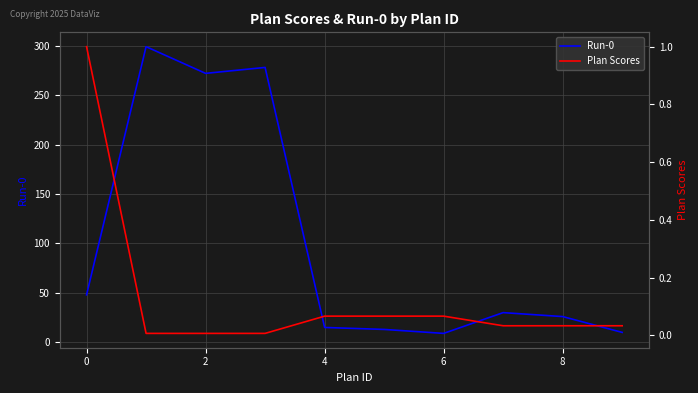

Rank the series by their average value, from lowest to highest.

Plan Scores, Run-0